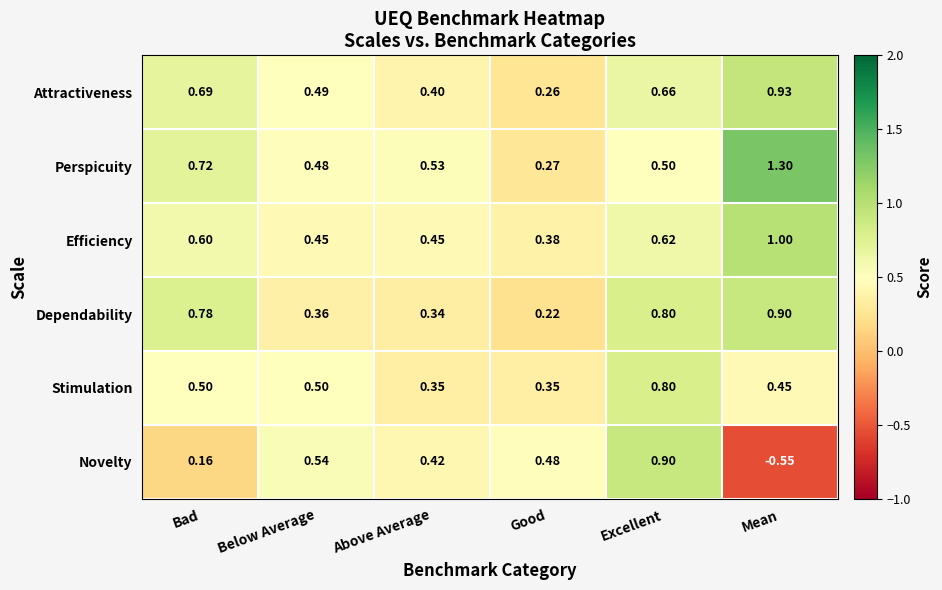

At which label is Perspicuity closest to 0?

Good